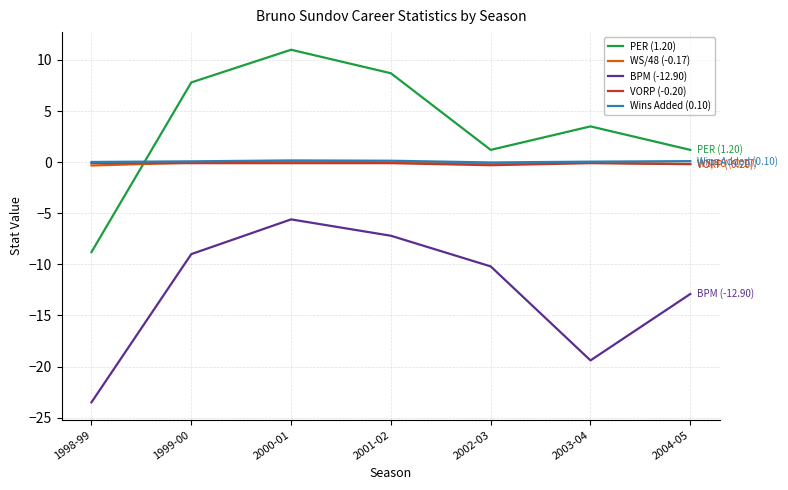

True or false: BPM (-12.90) has more than 1 interior local peaks.

False